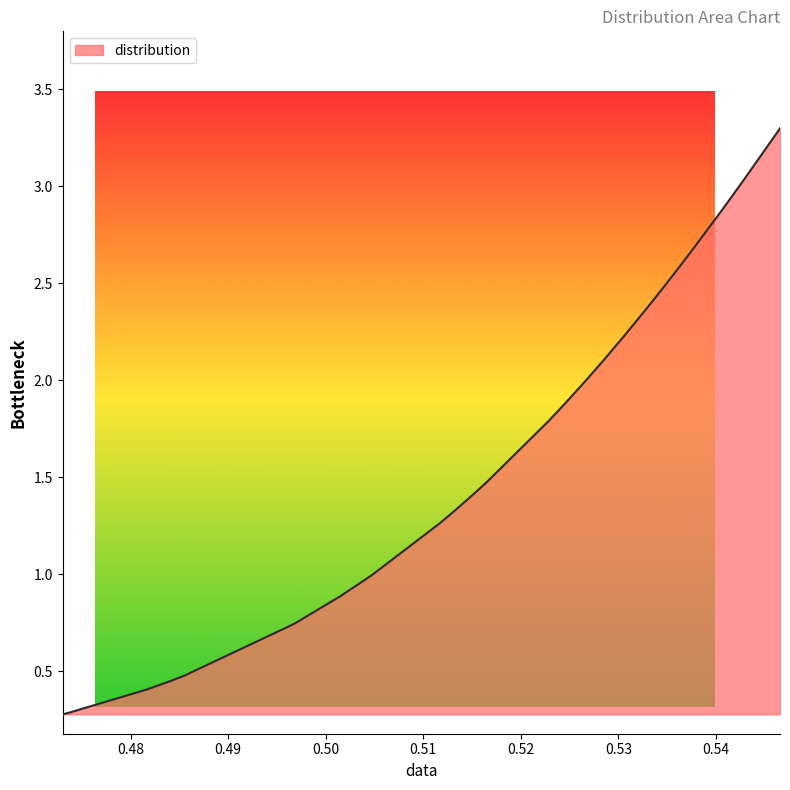

What is the greatest value displayed?

3.3